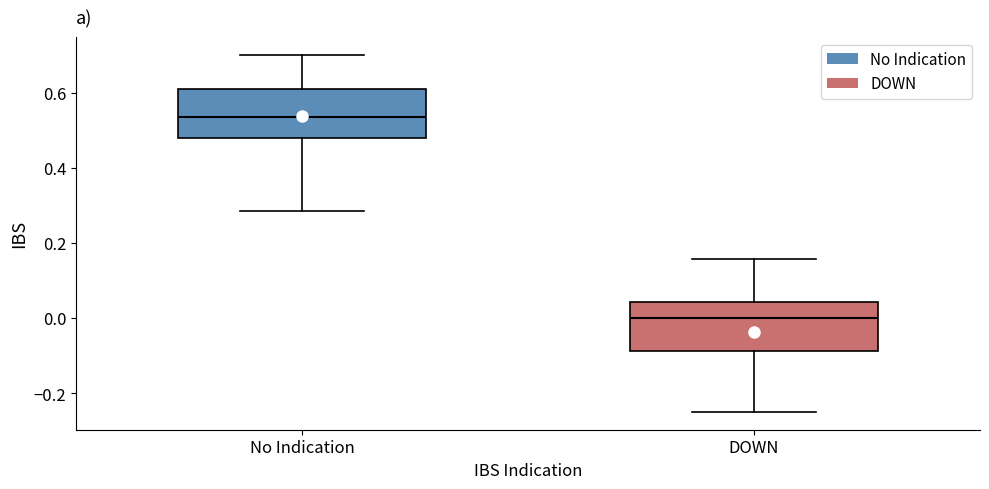

Where does the upper whisker of the box for DOWN end on the y-axis? The values are not printed on the chart, so give them approximately, as read against the axis.

0.16